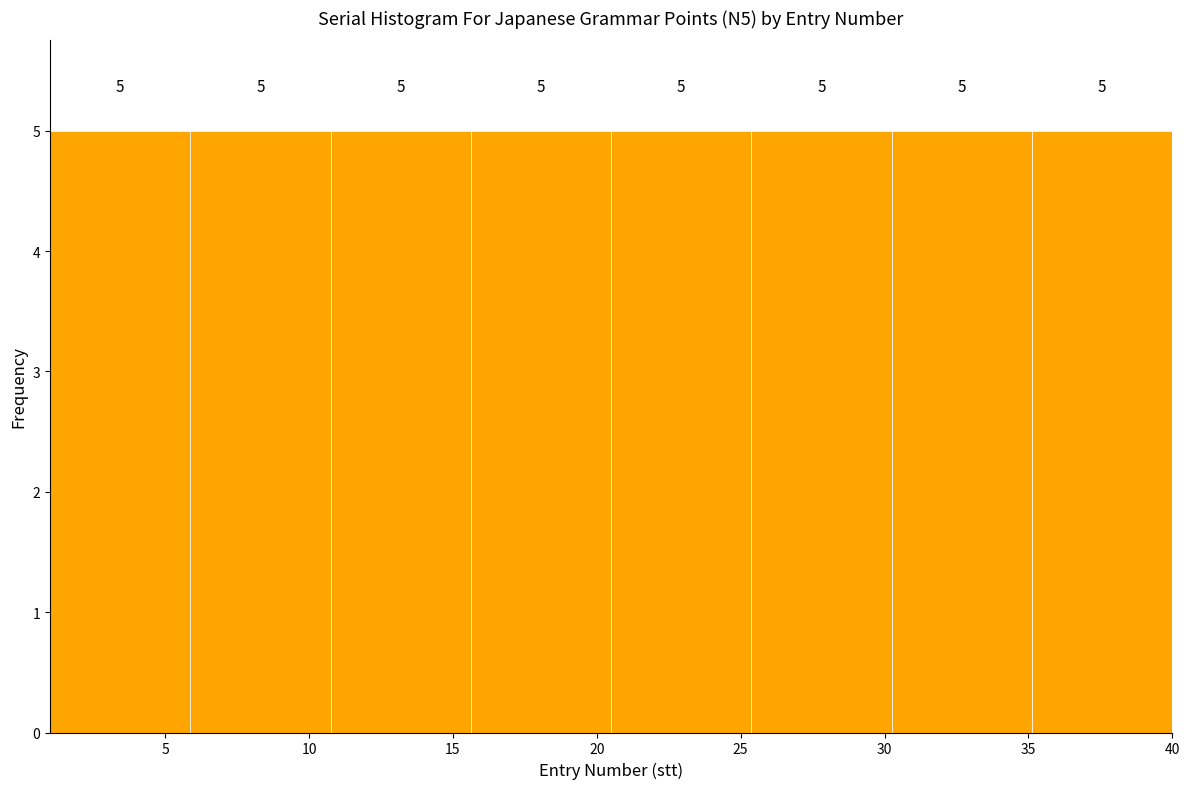

Reading left to right, transcribe this chart: for each bar, give the range it covers on the x-axis and its height. The bar edges are not printed on the chart, so give them approximately, as read against the axis.

1.0 to 6.0: 5
6.0 to 11.0: 5
11.0 to 15.5: 5
15.5 to 20.5: 5
20.5 to 25.5: 5
25.5 to 30.5: 5
30.5 to 35.0: 5
35.0 to 40.0: 5